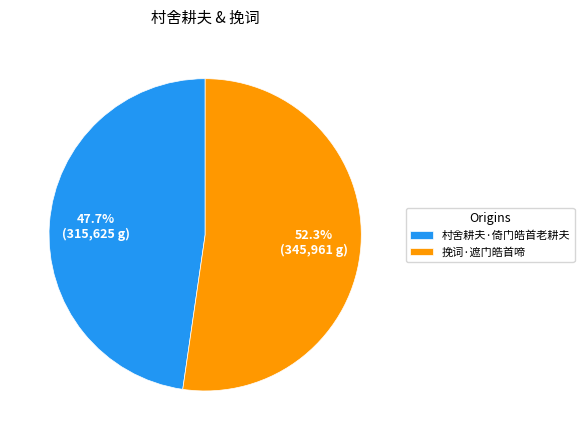

Is it true that 挽词·遮门皓首啼 is 41% of the pie?

False